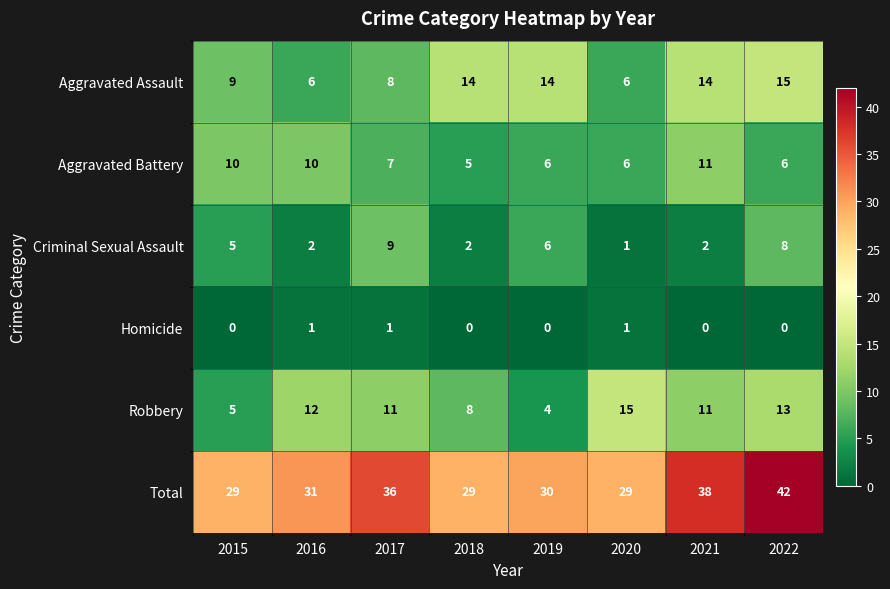

True or false: Criminal Sexual Assault has a value of 1 at 2016.

False